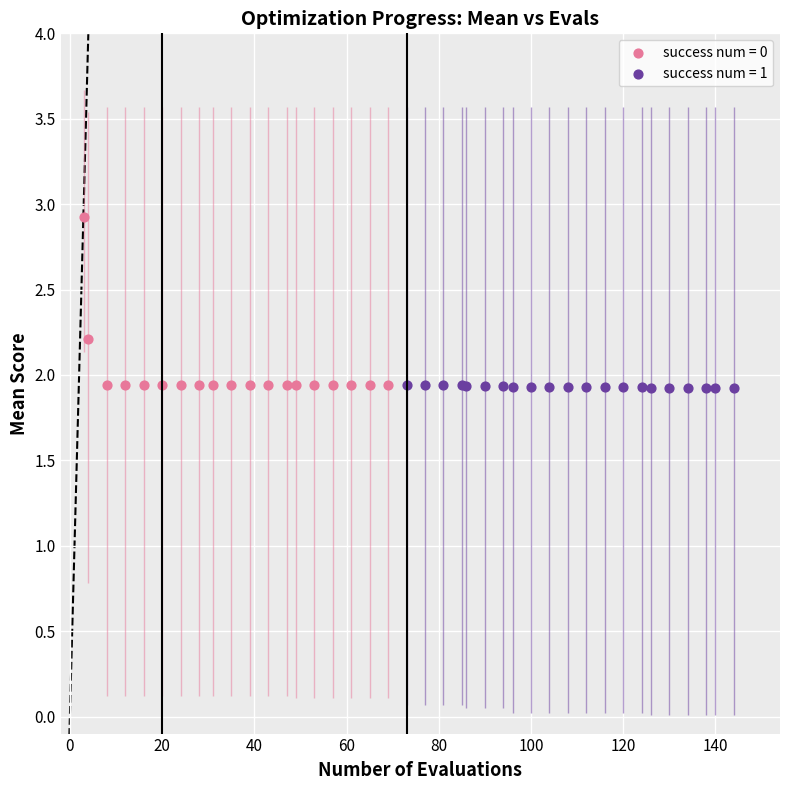

Which series contains the highest Y value?

success num = 0